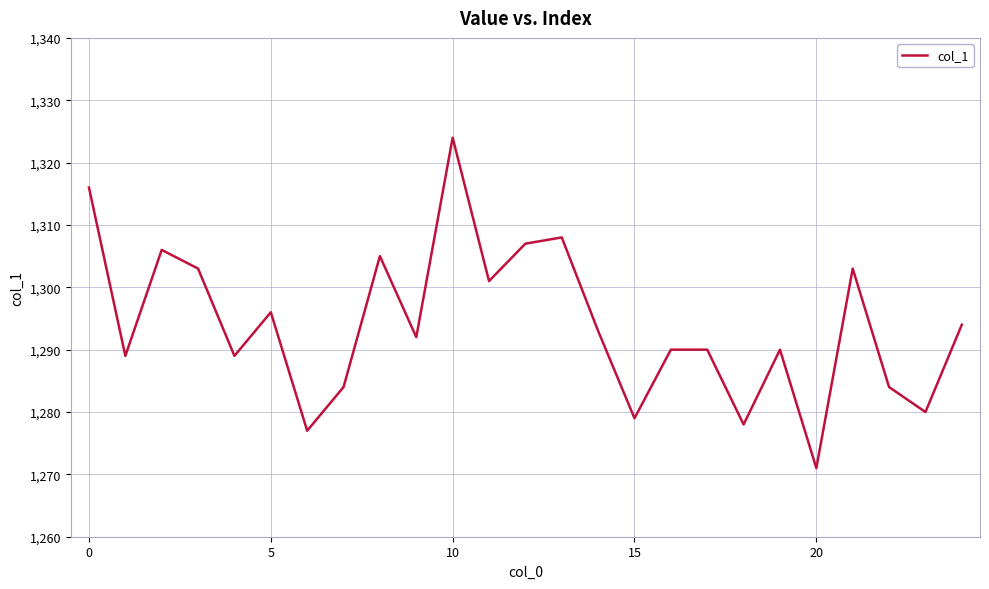

Reading right to left, extract all data points from this chart.

1294	1280	1284	1303	1271	1290	1278	1290	1290	1279	1293	1308	1307	1301	1324	1292	1305	1284	1277	1296	1289	1303	1306	1289	1316